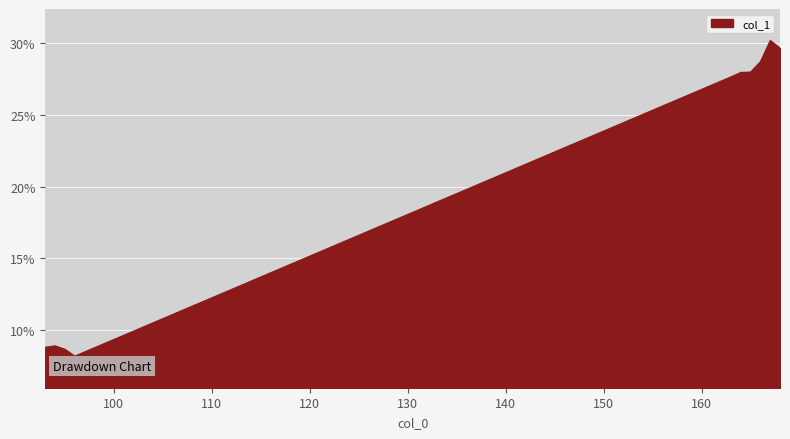

What is the minimum value shown in the chart?

8.2